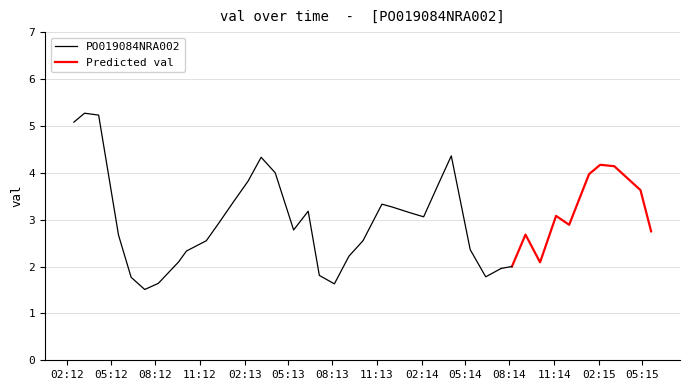

What is the maximum value shown in the chart?

5.3